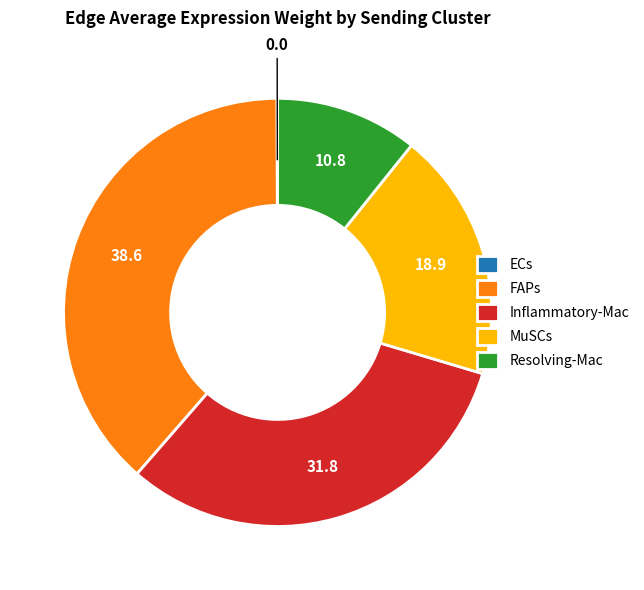

What is the largest slice in the pie chart?

FAPs